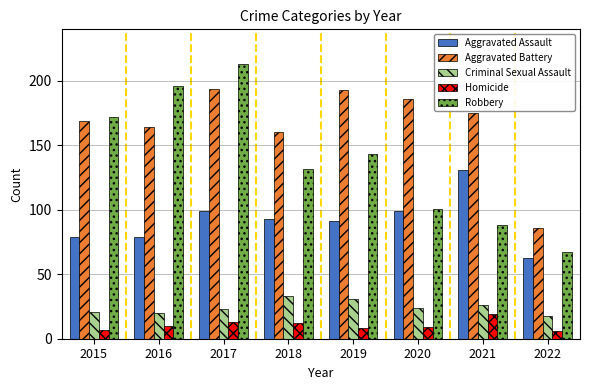

What is the spread (max minus min) of values at 2018?

148